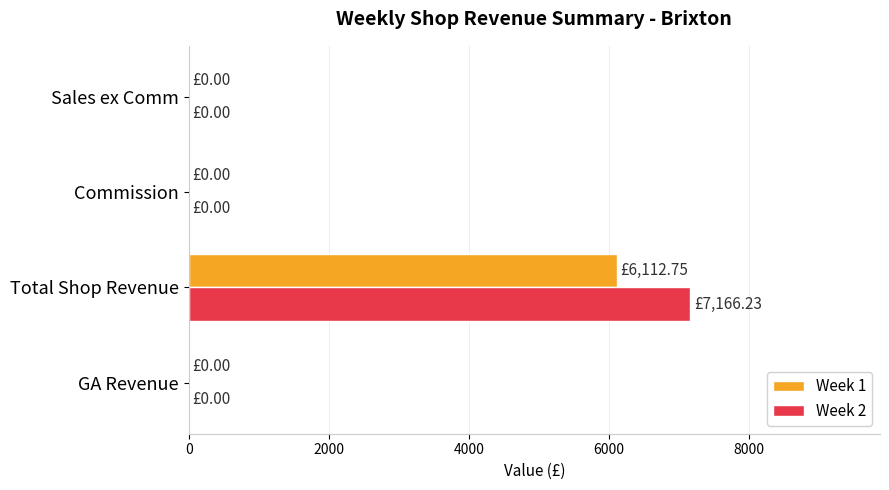

Which series changed the most between Total Shop Revenue and Commission?

Week 2